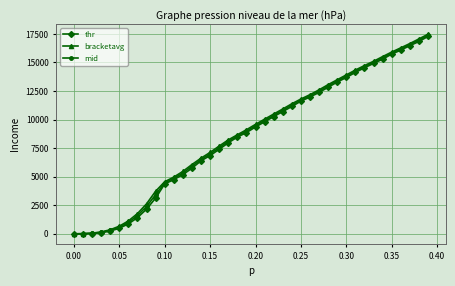

What is the difference between the maximum and minimum values in the thr series?

17287.2